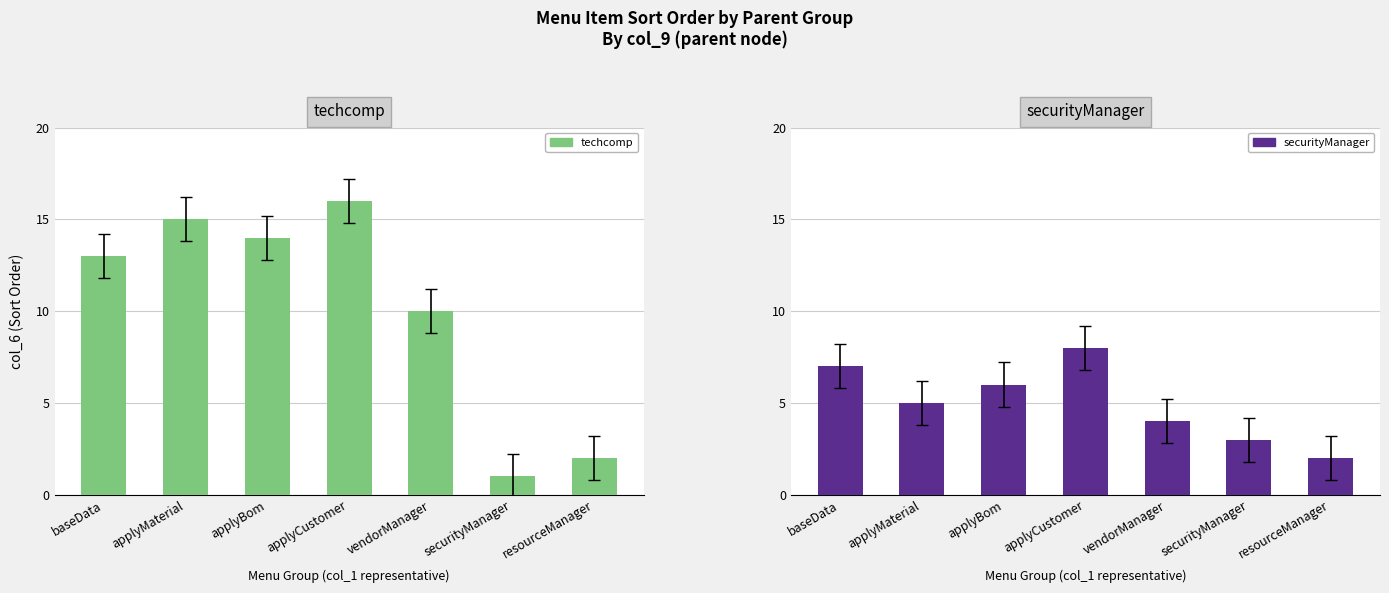

What is the difference between the techcomp values at applyMaterial and baseData?

2